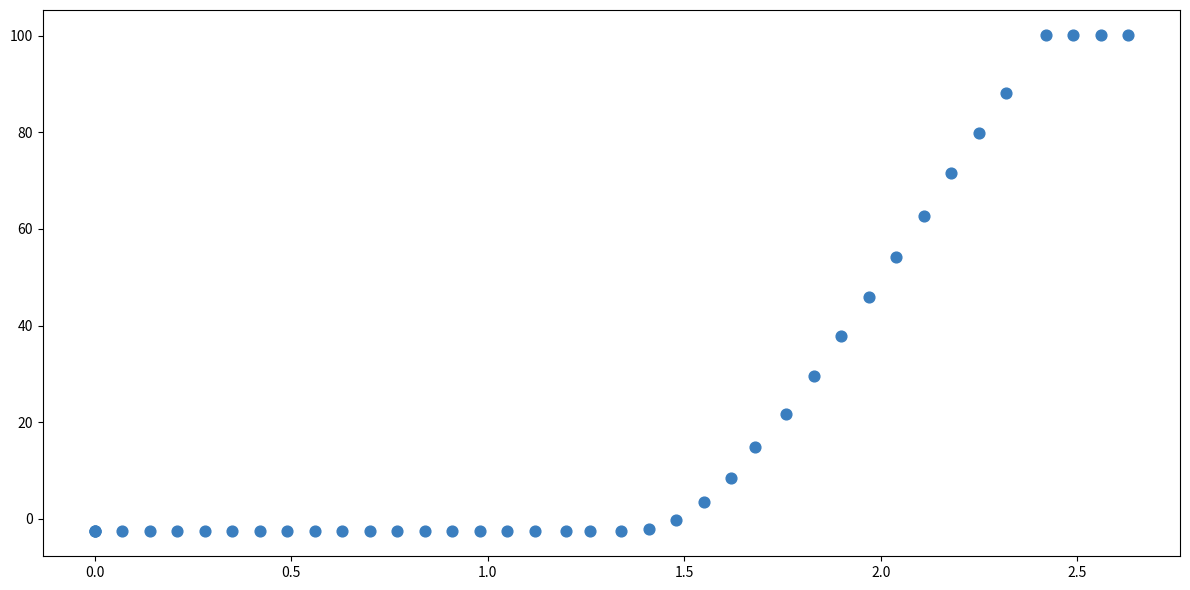

What Y value in the scatter plot is closest to 48?

45.9